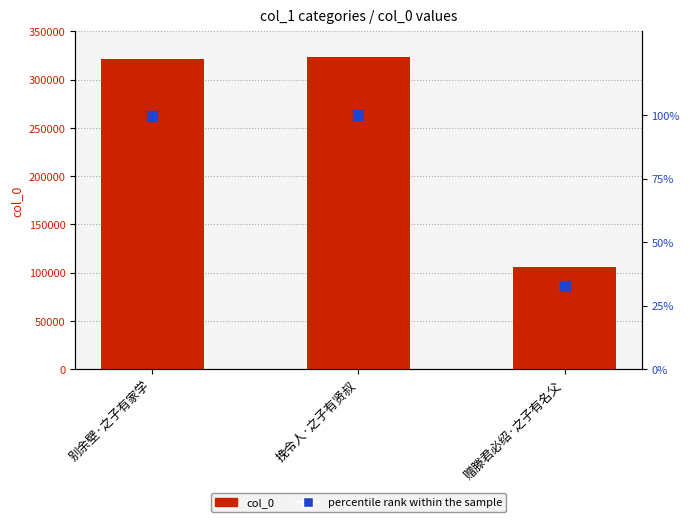

What is the approximate value of col_0 at 赠滕君必绍·之子有名父?

106467.0